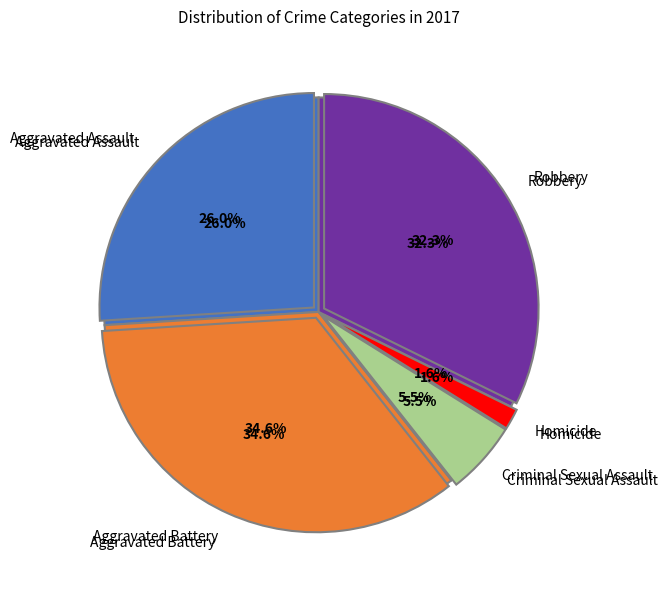

Does Criminal Sexual Assault represent more than half of the total?

No